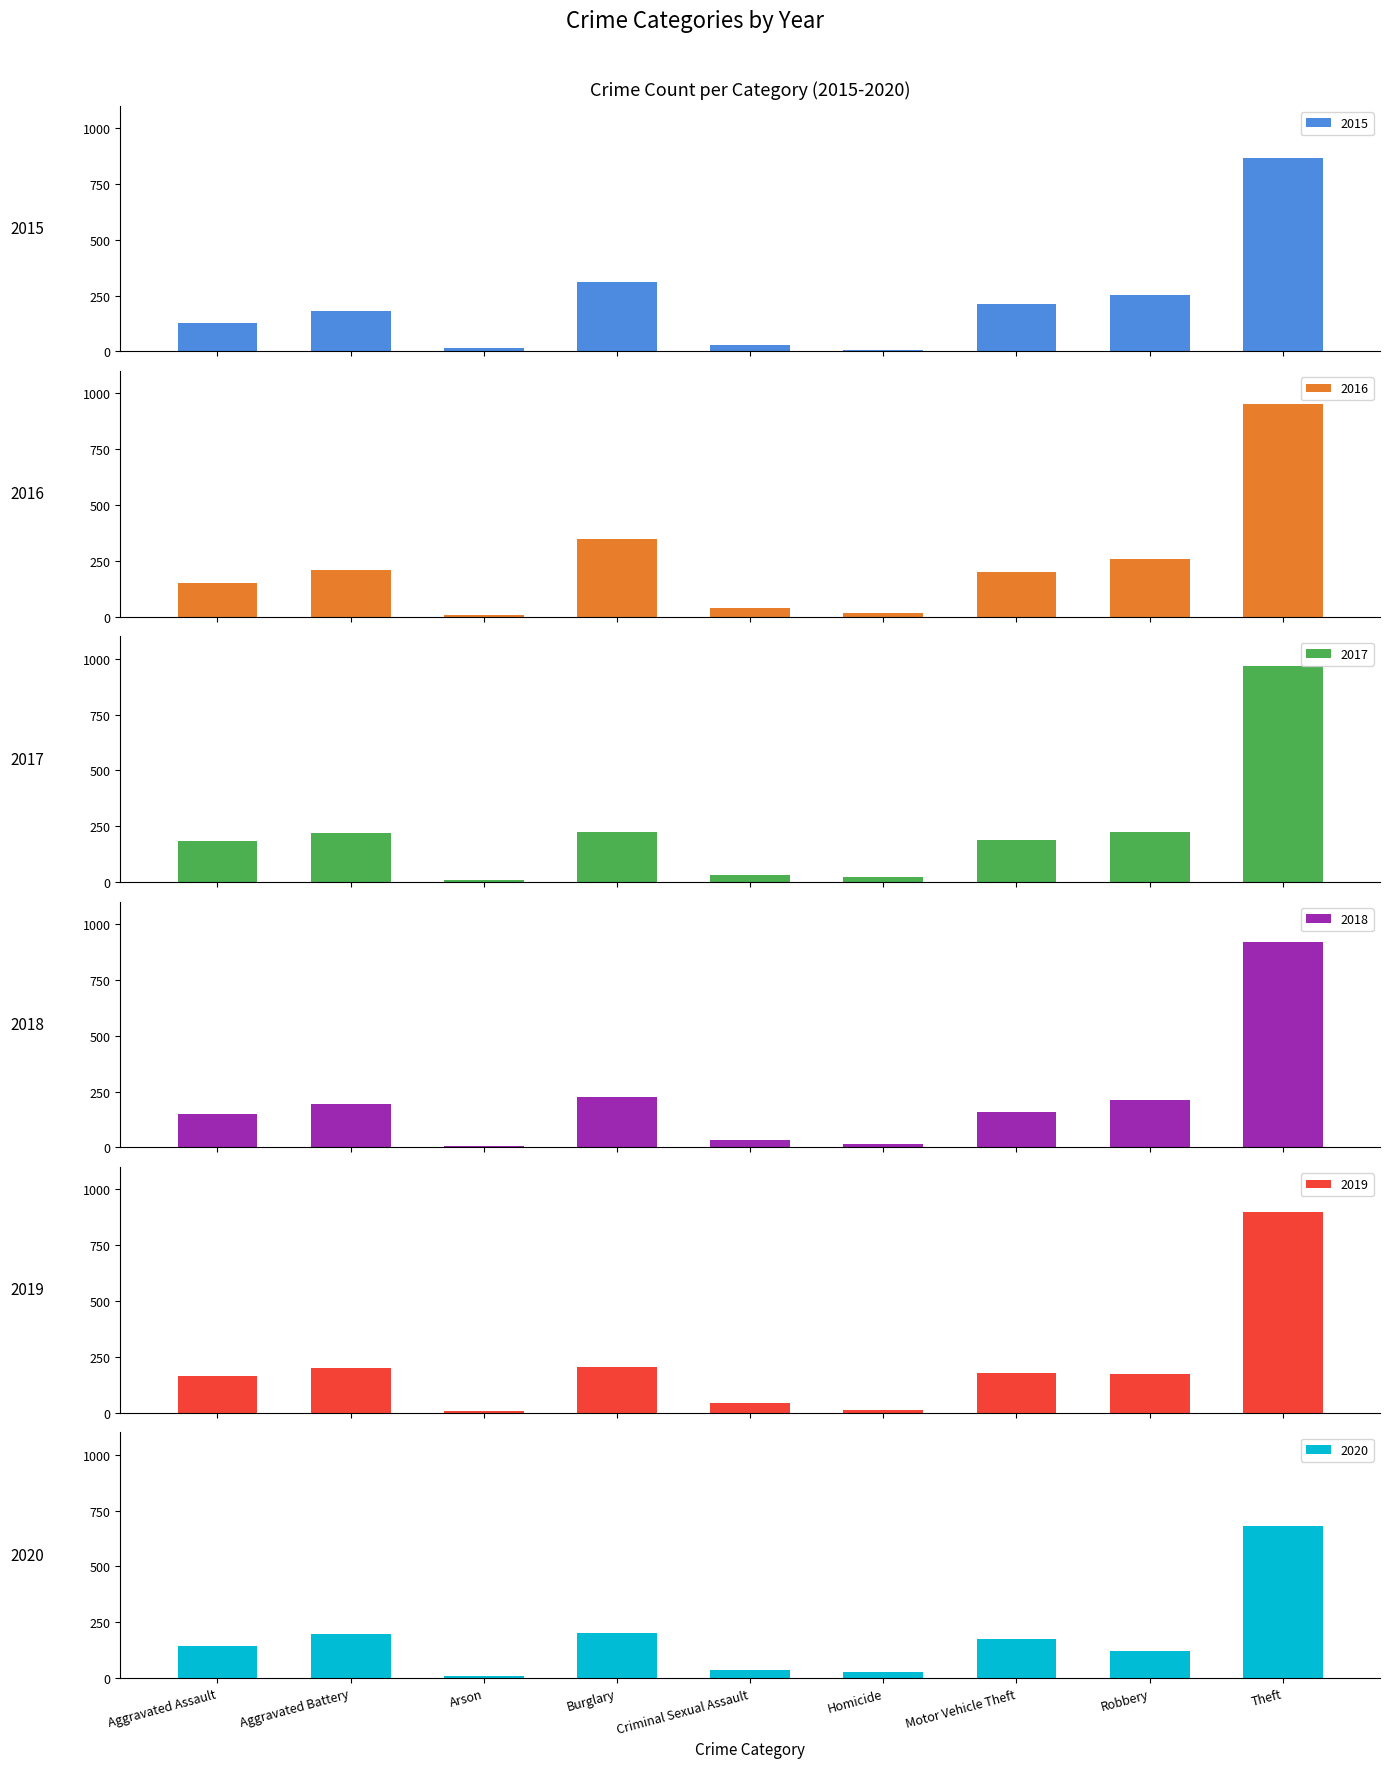

What is the value of the 2019 bar at the 5th from the left?

45